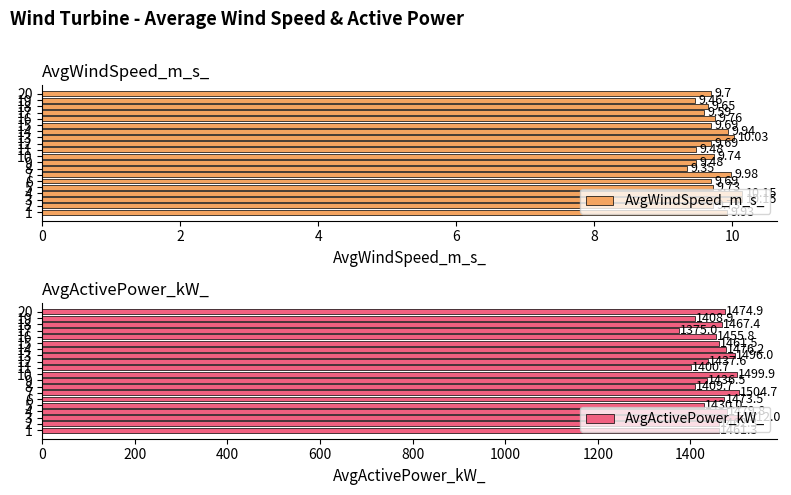

Reading left to right, extract all data points from this chart.

AvgWindSpeed_m_s_: 9.9	9.7	10.2	10.2	9.7	9.7	10.0	9.3	9.5	9.7	9.5	9.7	10.0	9.9	9.7	9.8	9.6	9.7	9.5	9.7
AvgActivePower_kW_: 1461.3	1462.3	1512.0	1479.8	1430.0	1473.5	1504.7	1409.7	1436.5	1499.9	1400.7	1437.6	1496.0	1476.2	1461.5	1455.8	1375.0	1467.4	1408.9	1474.9